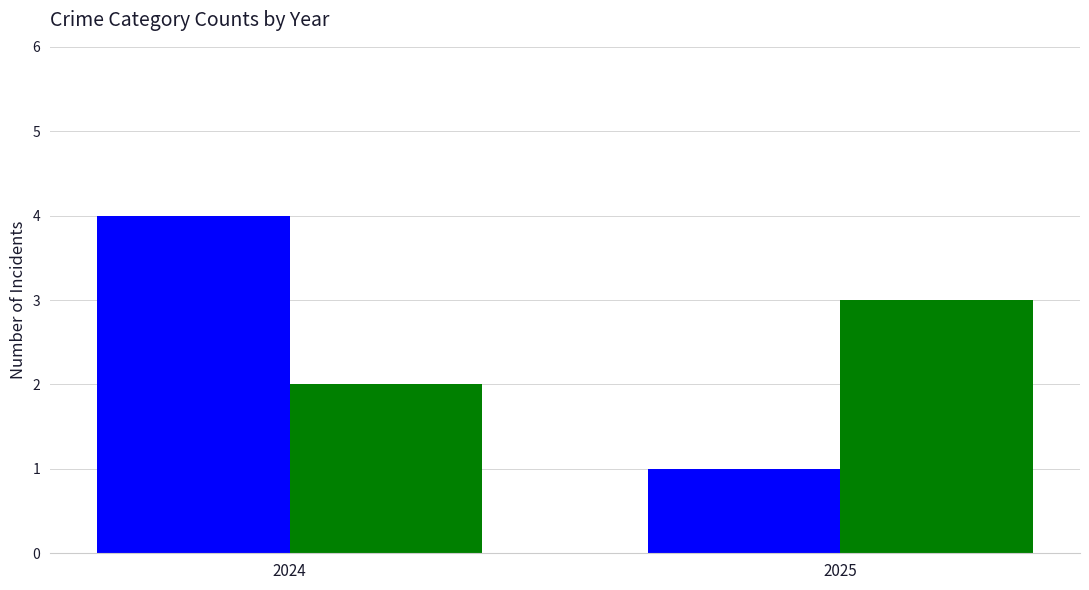

At which category does the chart reach its minimum across all series?

2025